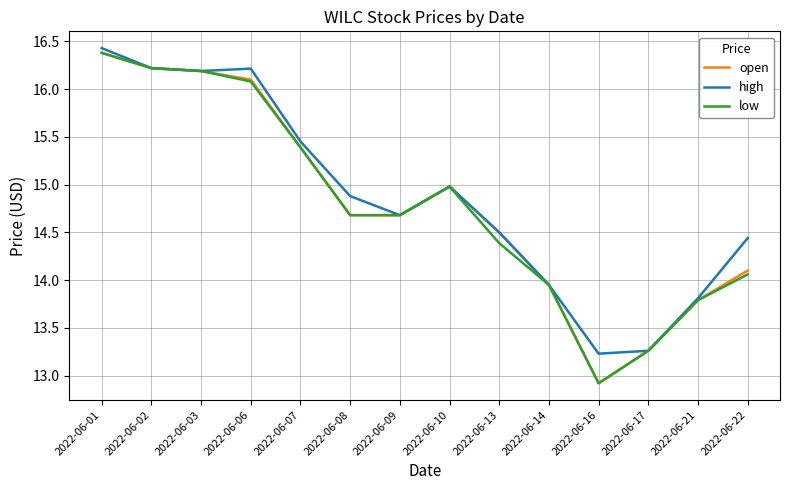

Is it true that open equals 21.7 at 2022-06-01?

False